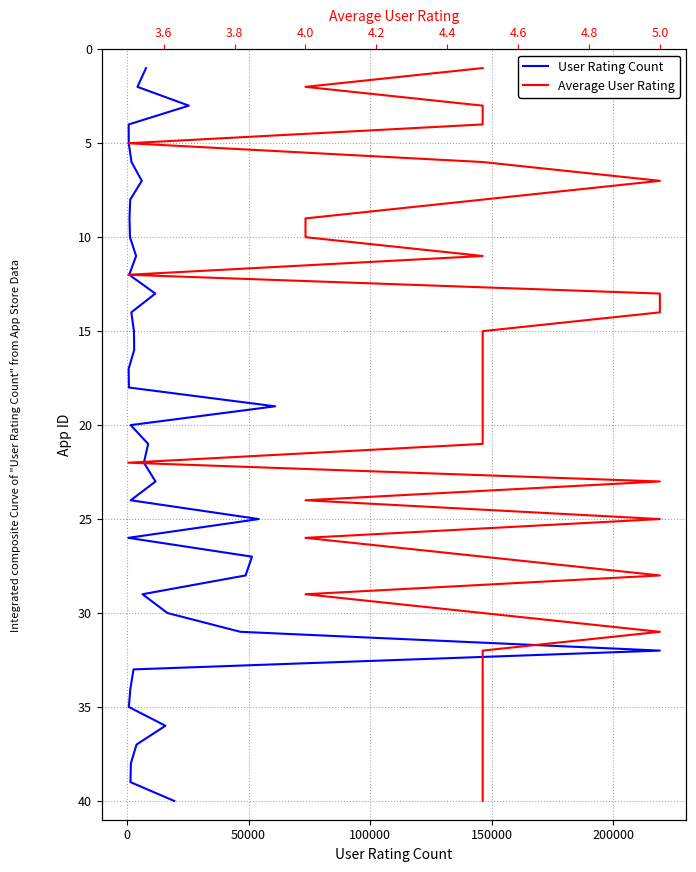

Which series has the largest total across all categories?

User Rating Count